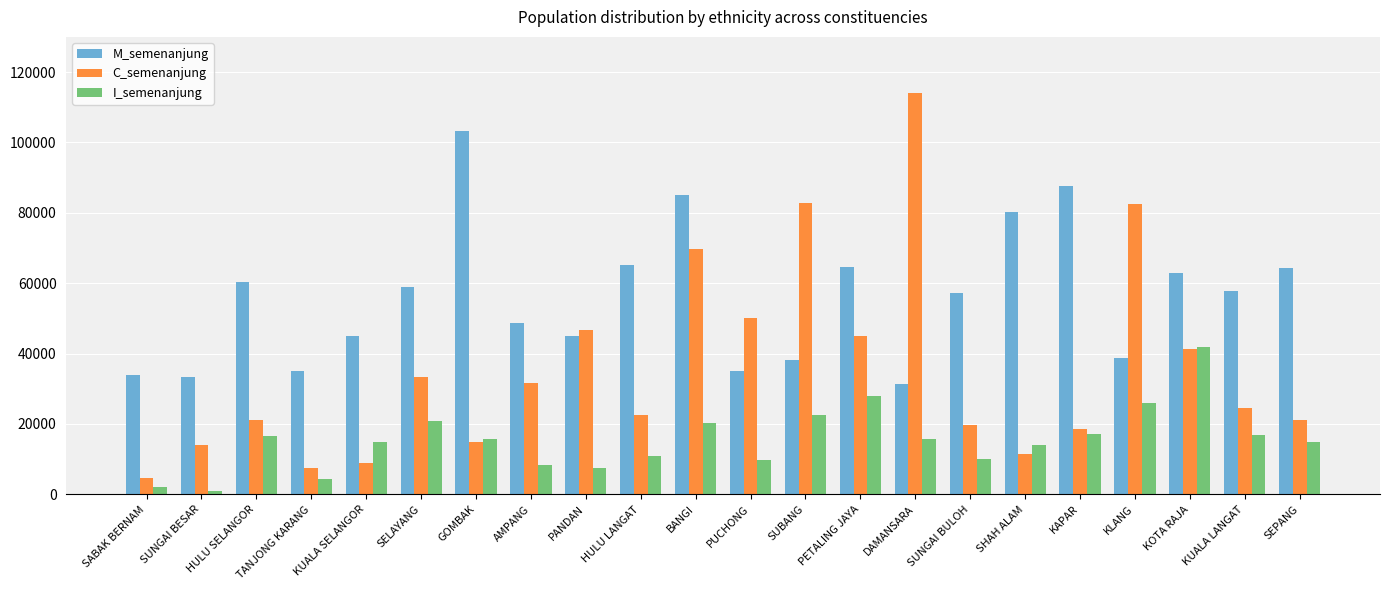

Does the chart contain stacked bars?

No